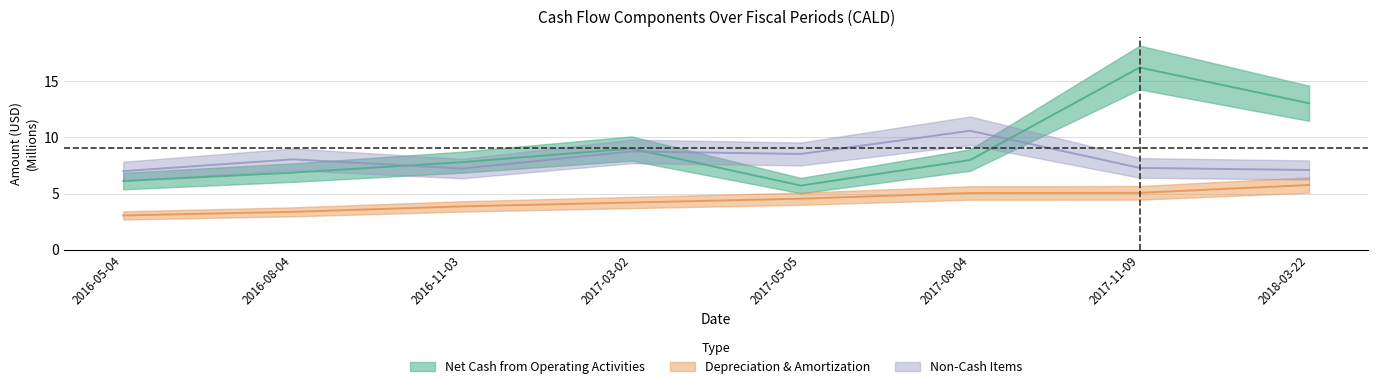

How many lines are shown in the chart?

3